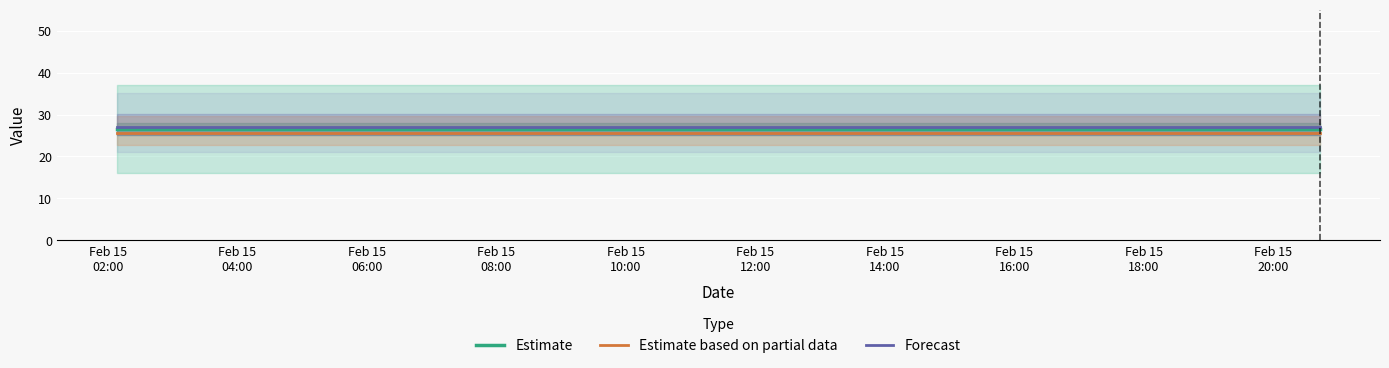

True or false: Estimate and Estimate based on partial data cross at least once.

False